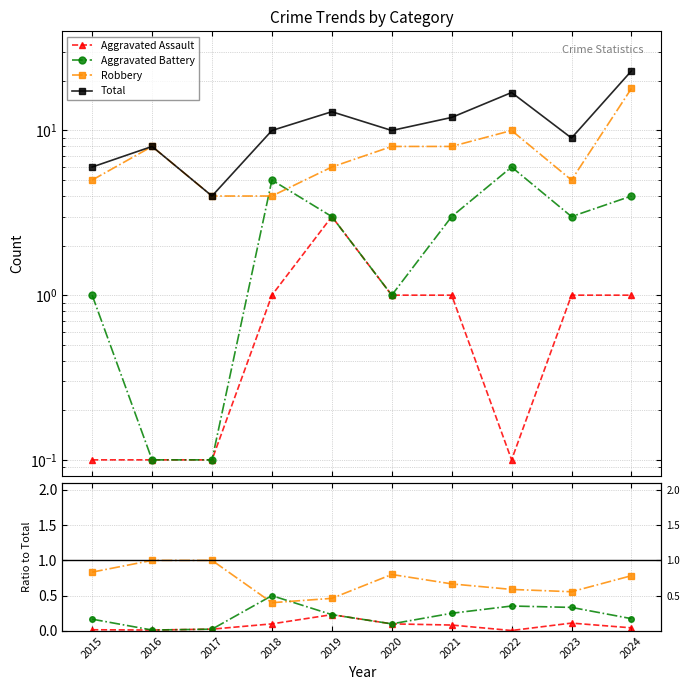

Read the Total value at 2023.

9.0